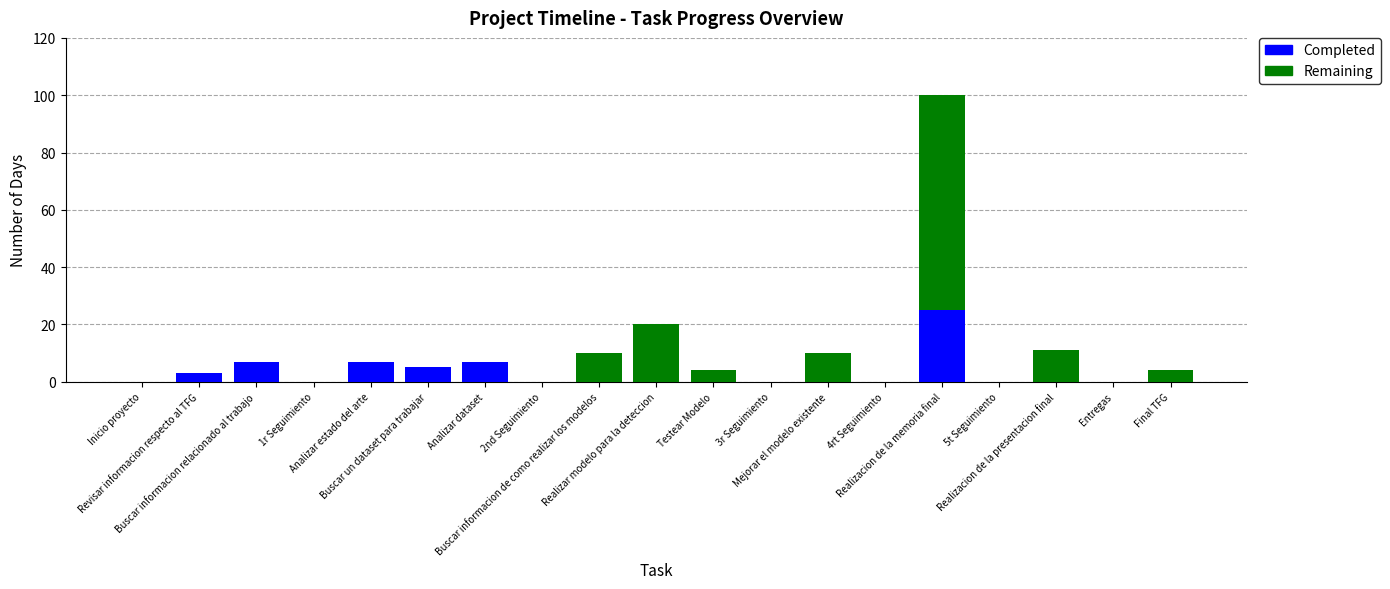

What is the maximum value for Completed?

25